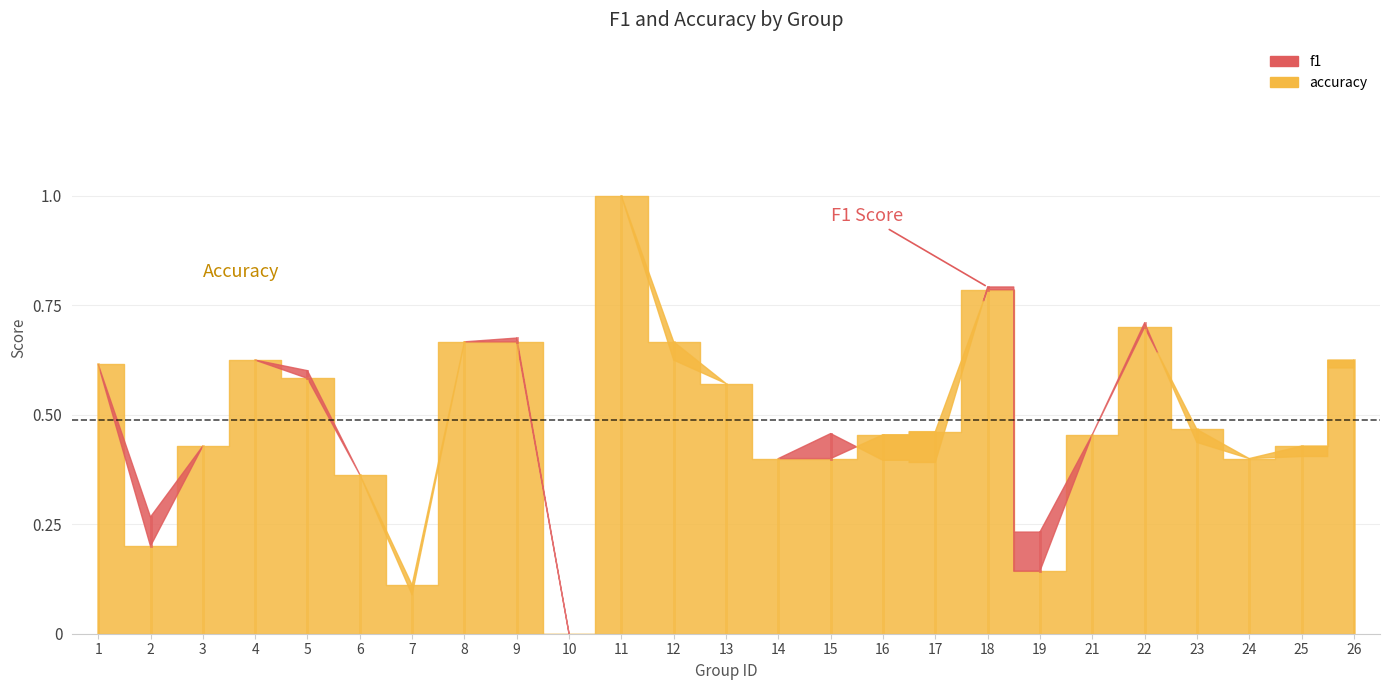

Where is f1 nearest to the value 0?

10